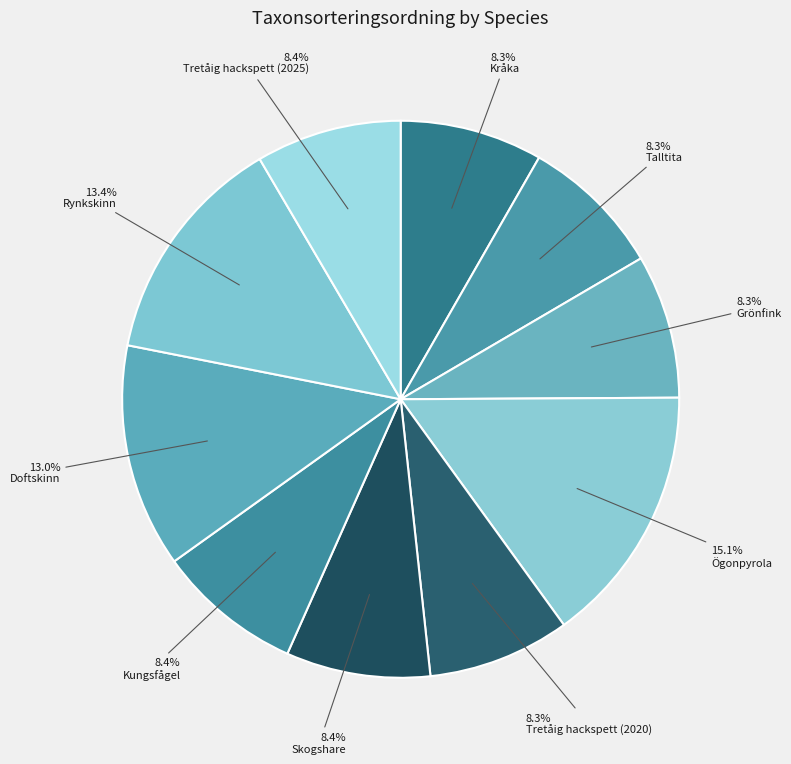

True or false: Talltita accounts for 8% of the total.

True